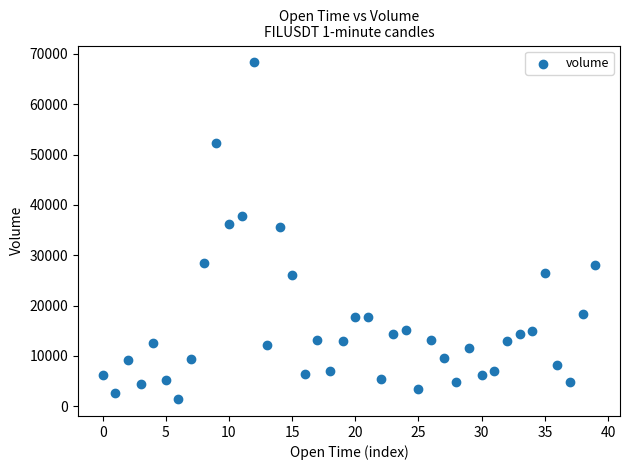

What is the range of Y values (max minus min)?

66911.2